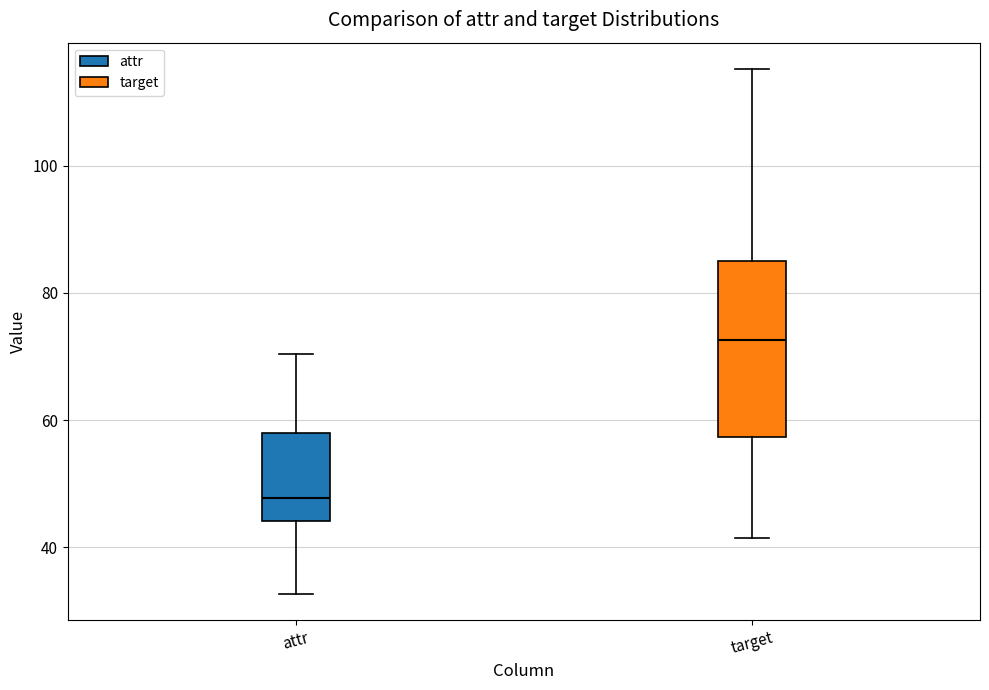

Comparing the boxes themselves (not the whiskers), which one is the tallest?

target